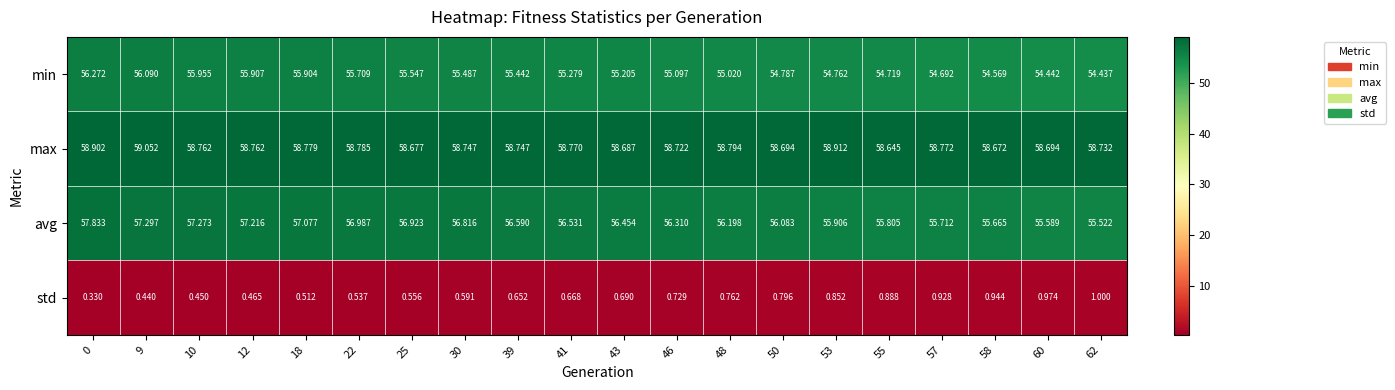

Which series changed the most between 41 and 58?

avg